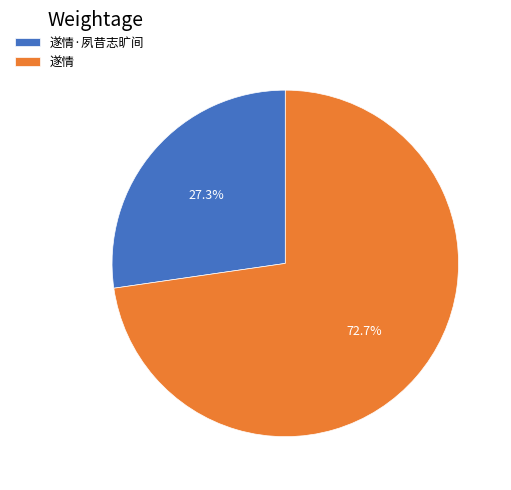

How many segments does this pie chart have?

2